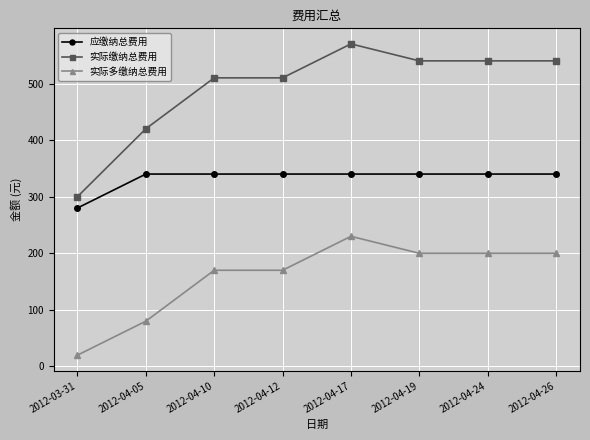

At how many categories does at least one series exceed 558?

1